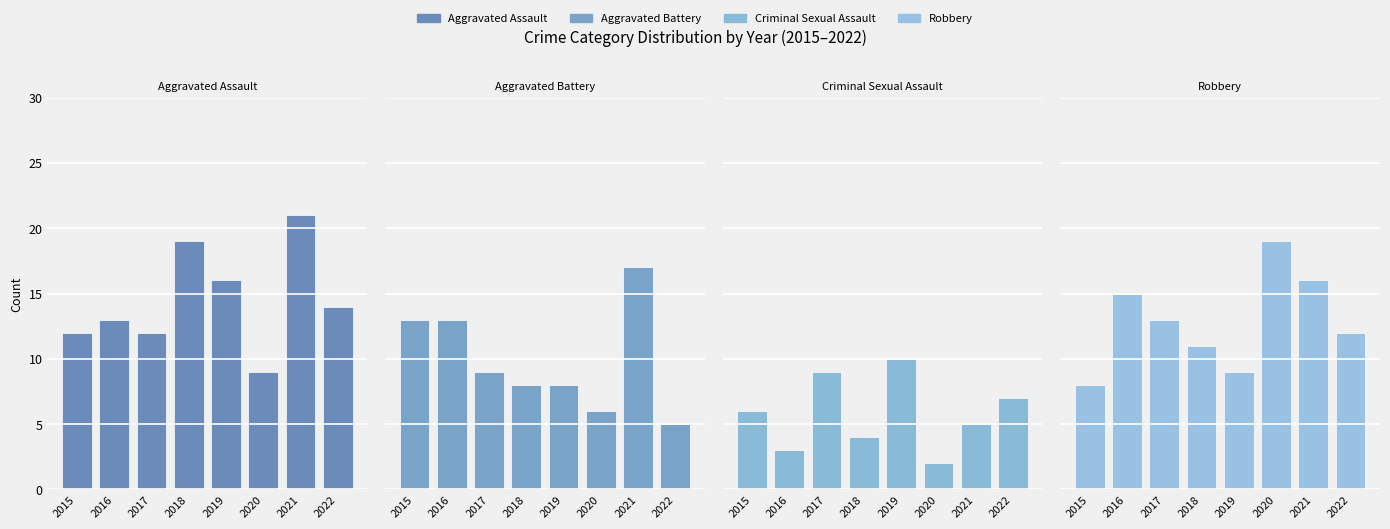

Reading left to right, extract all data points from this chart.

Aggravated Assault: 2015=12	2016=13	2017=12	2018=19	2019=16	2020=9	2021=21	2022=14
Aggravated Battery: 2015=13	2016=13	2017=9	2018=8	2019=8	2020=6	2021=17	2022=5
Criminal Sexual Assault: 2015=6	2016=3	2017=9	2018=4	2019=10	2020=2	2021=5	2022=7
Robbery: 2015=8	2016=15	2017=13	2018=11	2019=9	2020=19	2021=16	2022=12